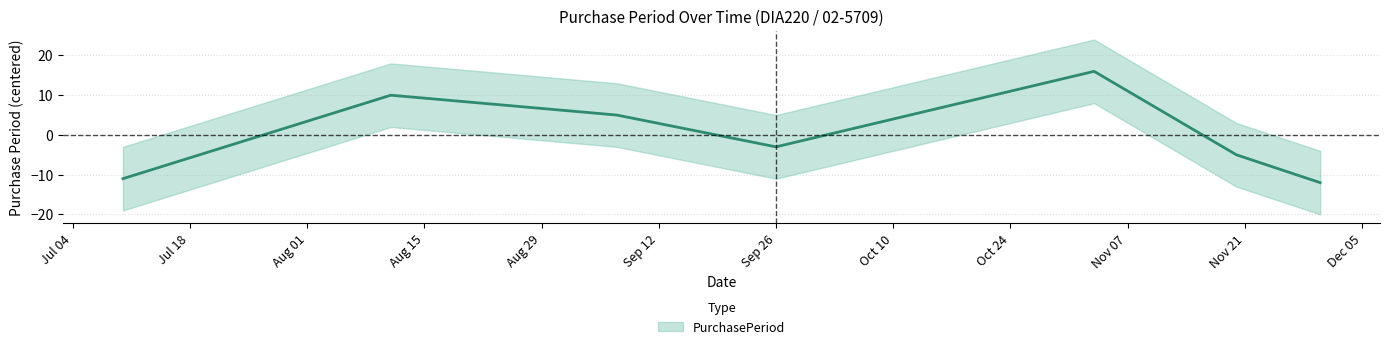

List the labels in order of value, smallest first.

2017-11-30, 2017-07-10, 2017-11-20, 2017-09-26, 2017-09-07, 2017-08-11, 2017-11-03